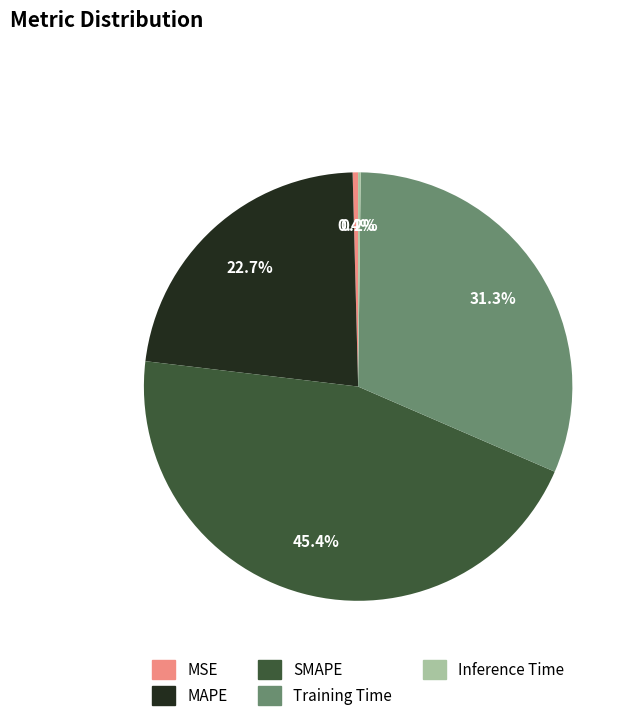

Is MSE the majority of the pie?

No